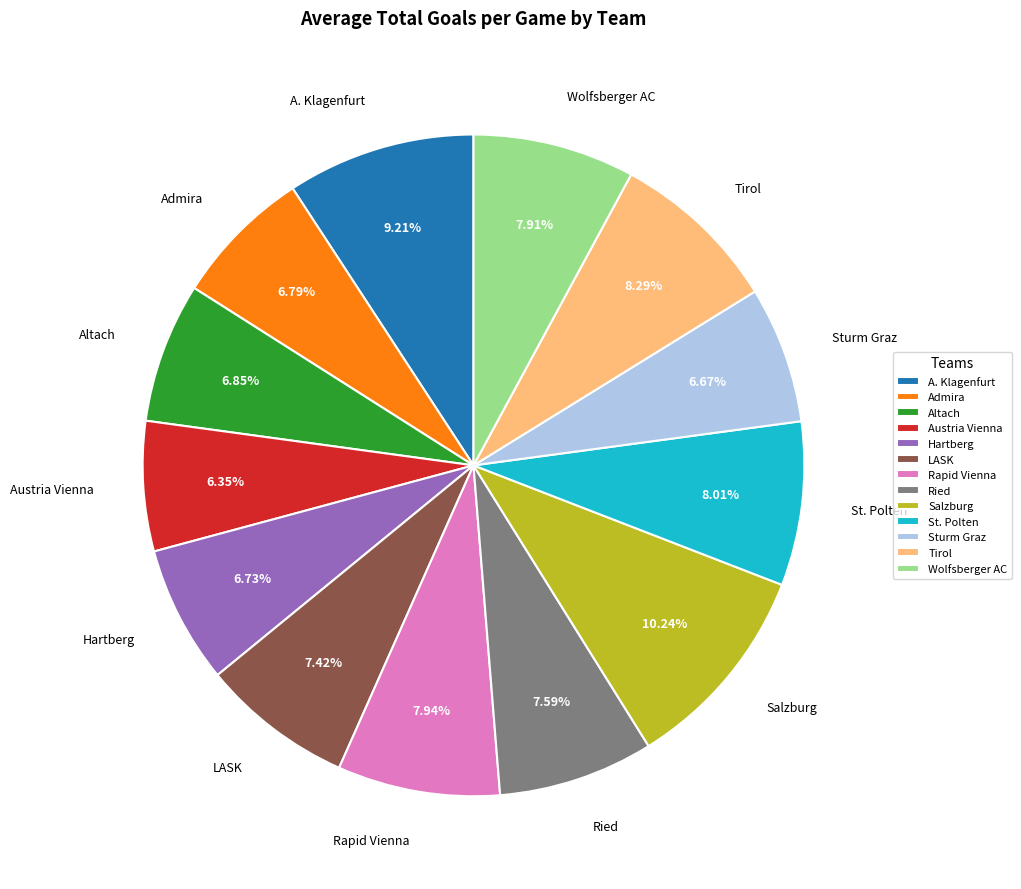

Between Salzburg and Altach, which is larger?

Salzburg